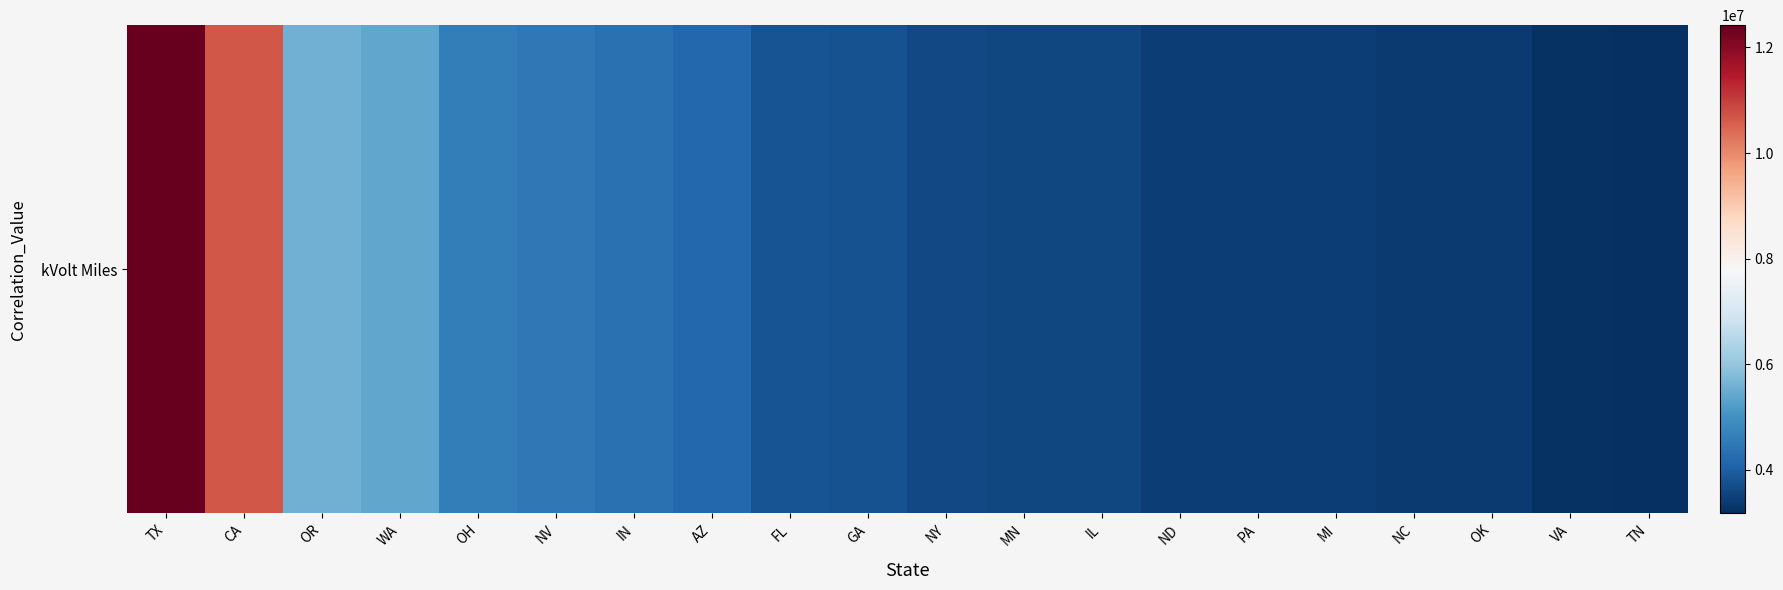

The value at TN is 5186605.4. True or false?

False